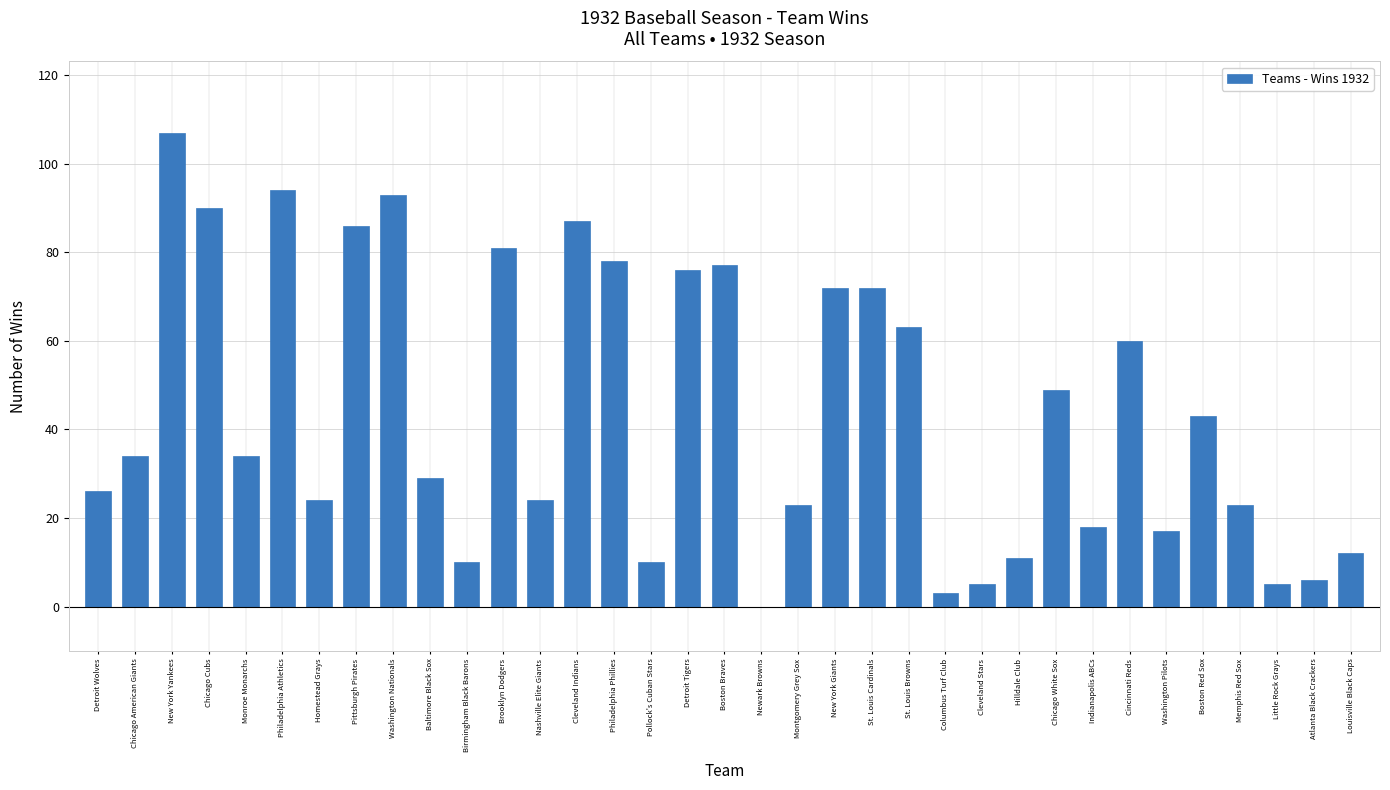

What is the approximate value at Monroe Monarchs?

34